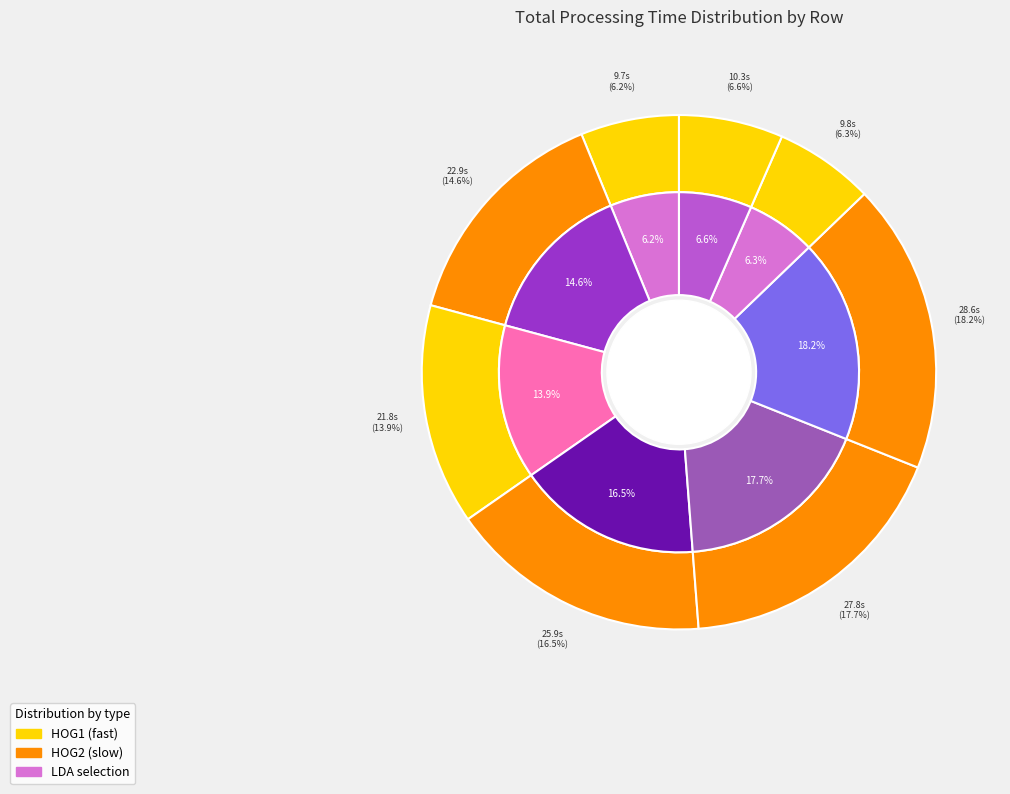

What is the smallest slice in the pie chart?

Row 0